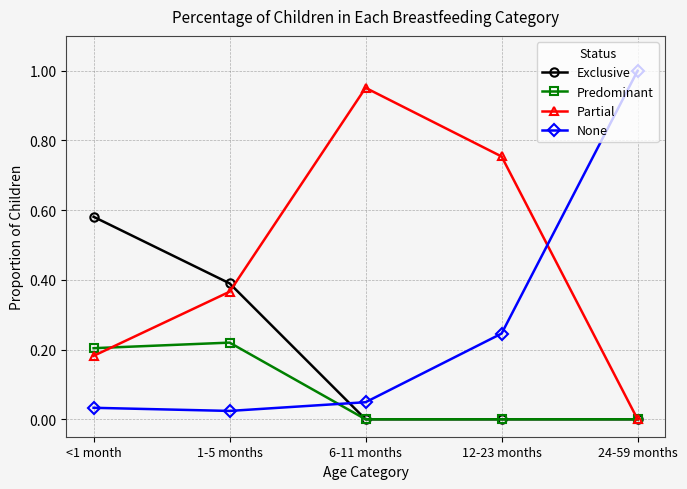

What are all the series names shown in the legend?

Exclusive, Predominant, Partial, None